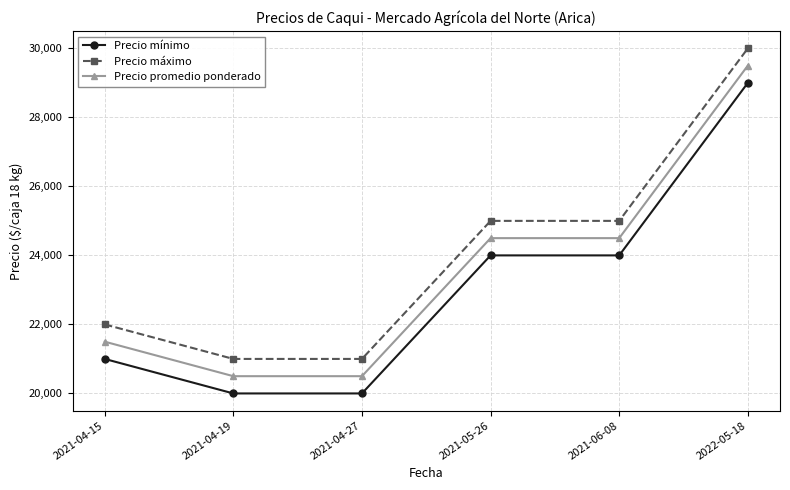

How many categories are shown in the chart?

6